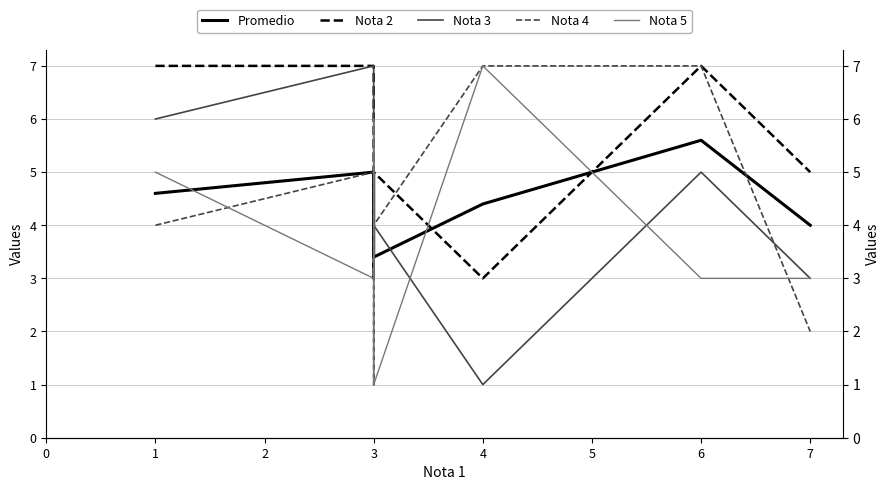

What is the difference between the second highest and minimum values in the Promedio series?

1.6